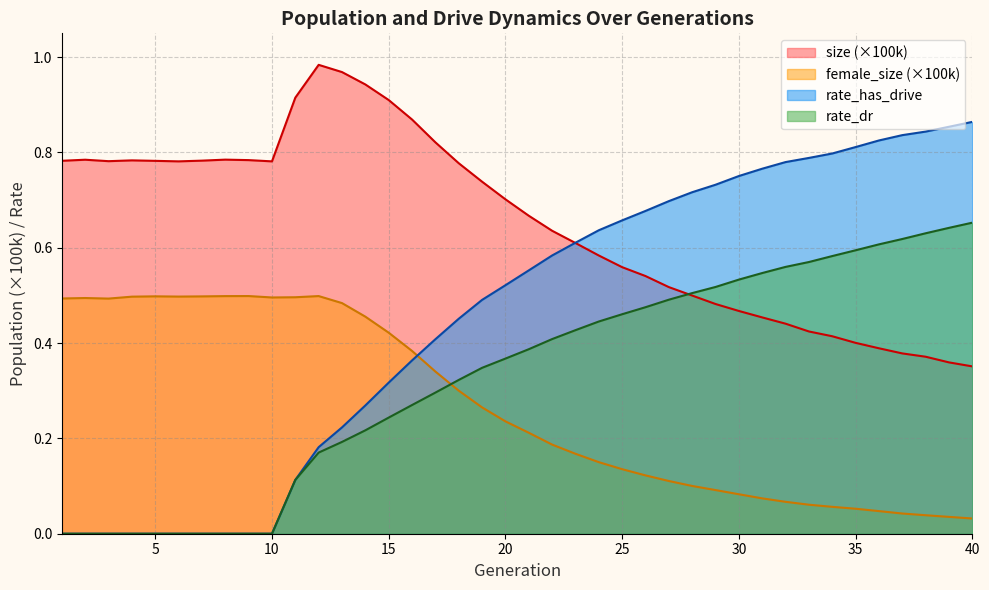

How many values in rate_has_drive are above zero?

30